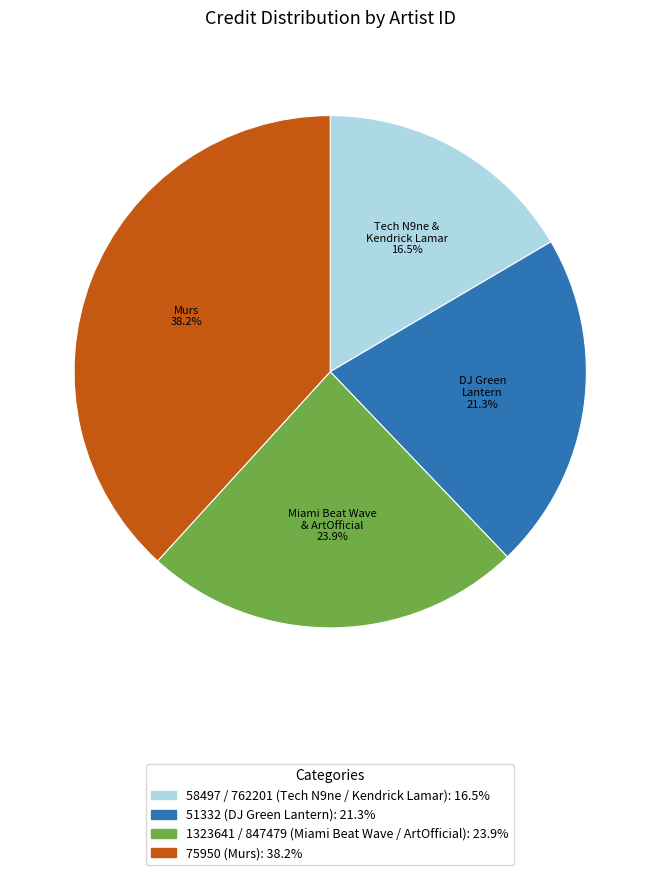

What is the ratio of the value at 1323641 / 847479 (Miami Beat Wave / ArtOfficial) to the value at 58497 / 762201 (Tech N9ne / Kendrick Lamar)?

1.4